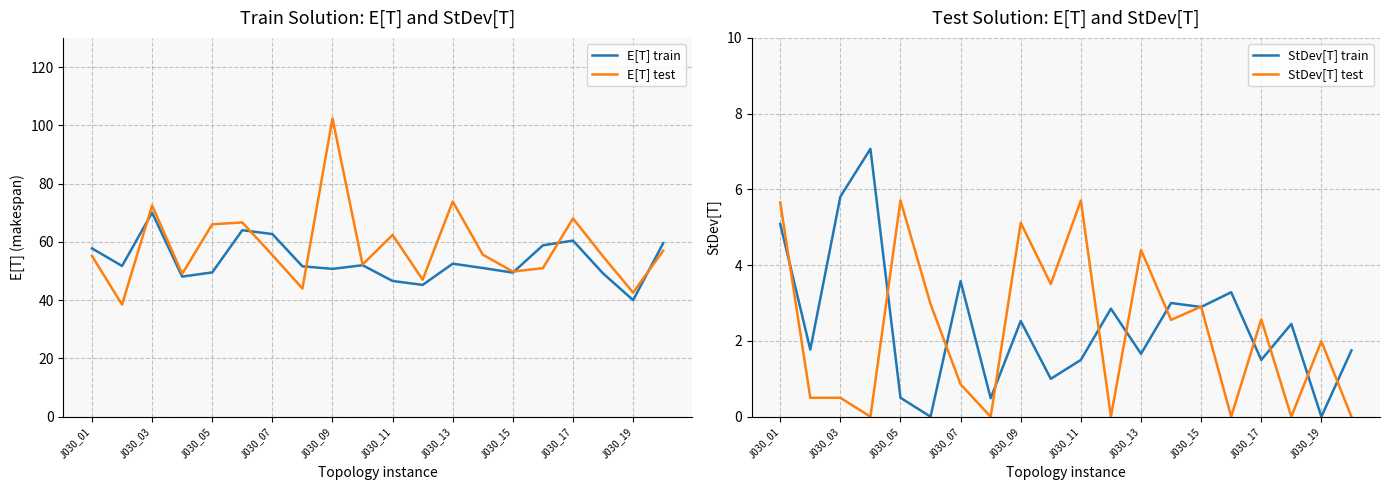

What is the maximum value for E[T] train?

70.0